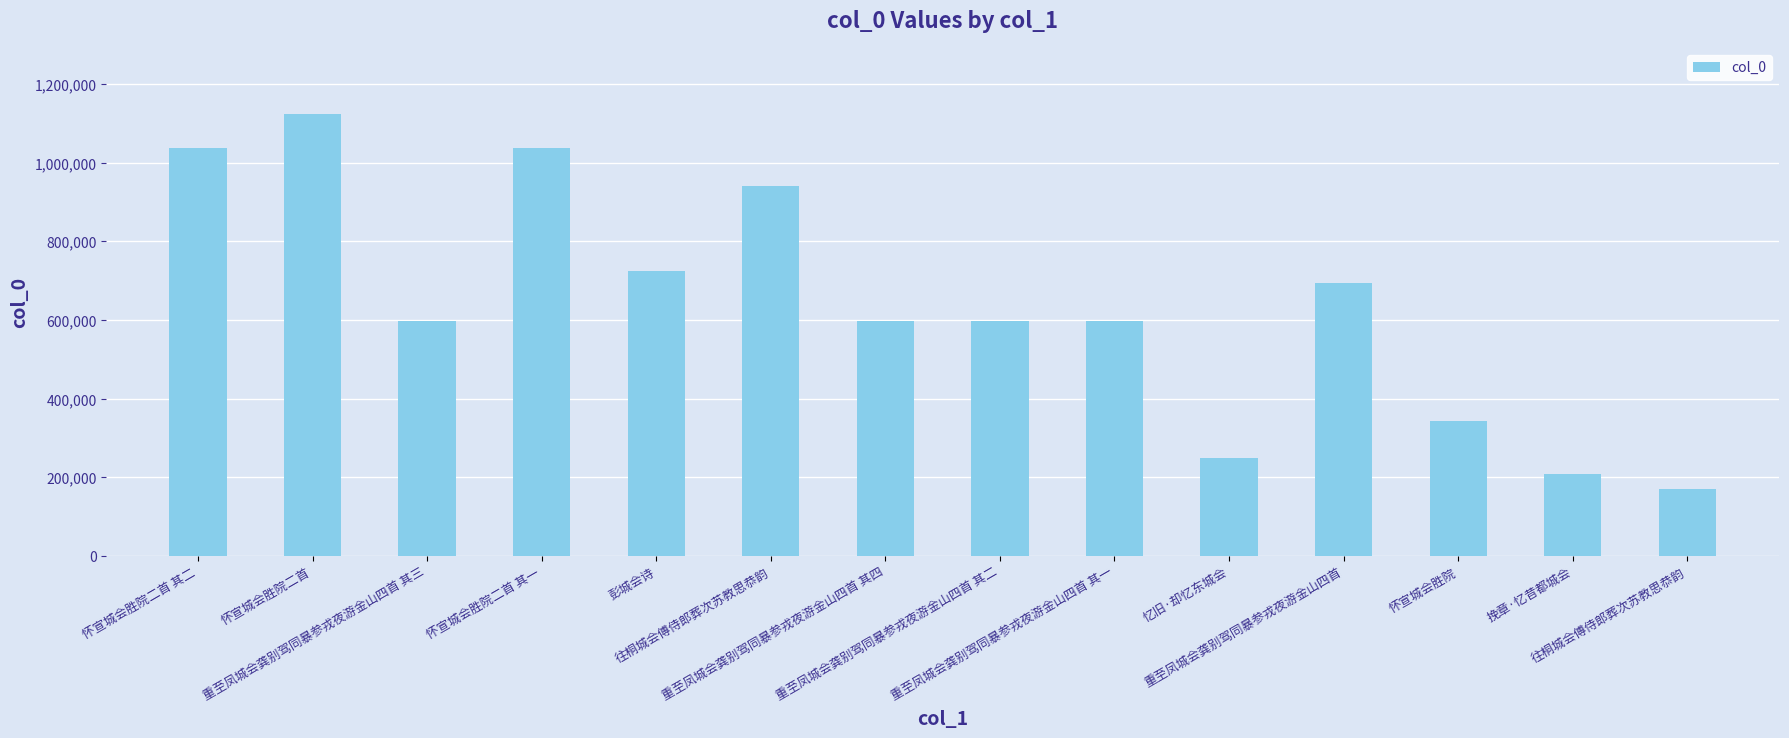

List the labels in order of value, smallest first.

往桐城会傅侍郎葬次苏教思恭韵, 挽章·忆昔都城会, 忆旧·却忆东城会, 怀宣城会胜院, 重至凤城会龚别驾同暴参戎夜游金山四首 其一, 重至凤城会龚别驾同暴参戎夜游金山四首 其二, 重至凤城会龚别驾同暴参戎夜游金山四首 其三, 重至凤城会龚别驾同暴参戎夜游金山四首 其四, 重至凤城会龚别驾同暴参戎夜游金山四首, 彭城会诗, 往桐城会傅侍郎葬次苏教思恭韵, 怀宣城会胜院二首 其一, 怀宣城会胜院二首 其二, 怀宣城会胜院二首